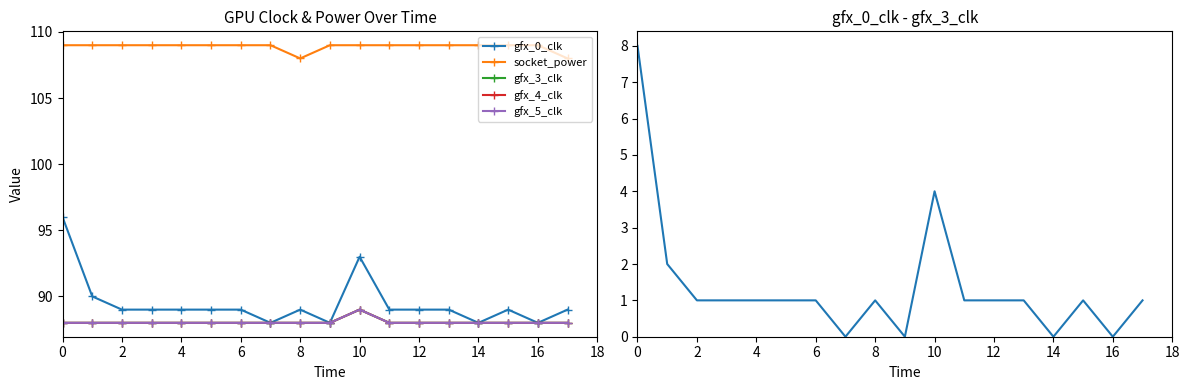

What is the sum of all gfx_0_clk - gfx_3_clk values?

25